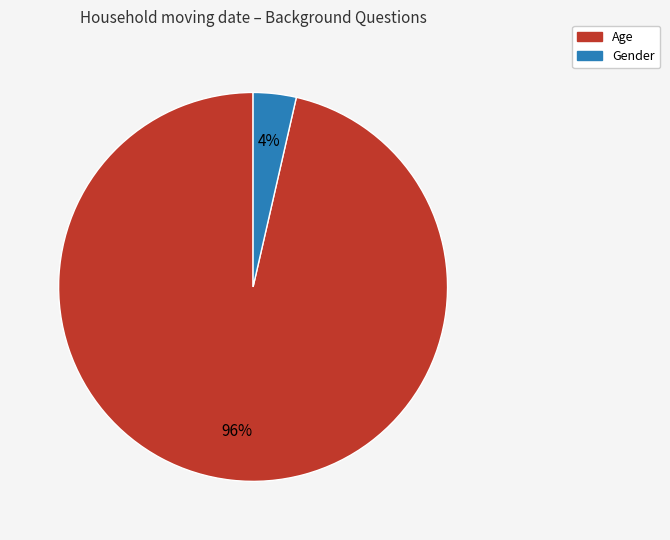

How many slices are in this pie chart?

2